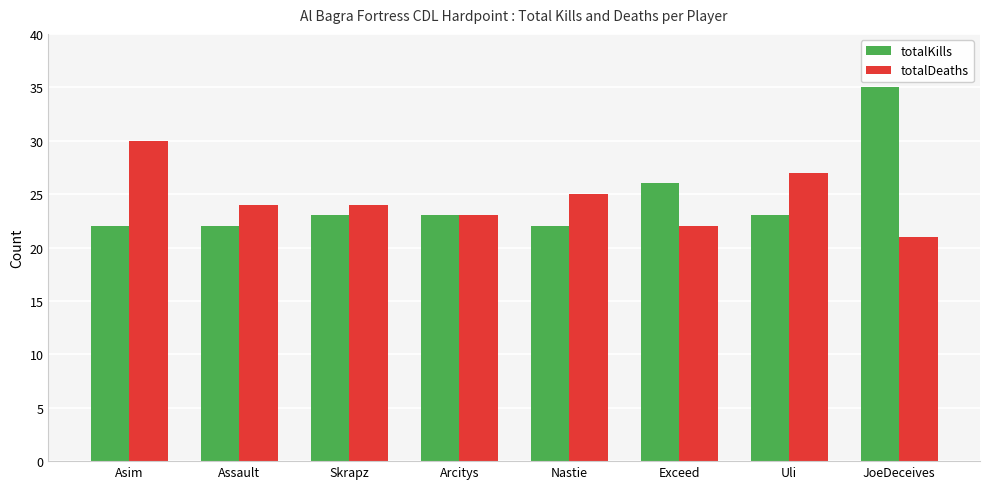

Which series has the widest spread of values?

totalKills